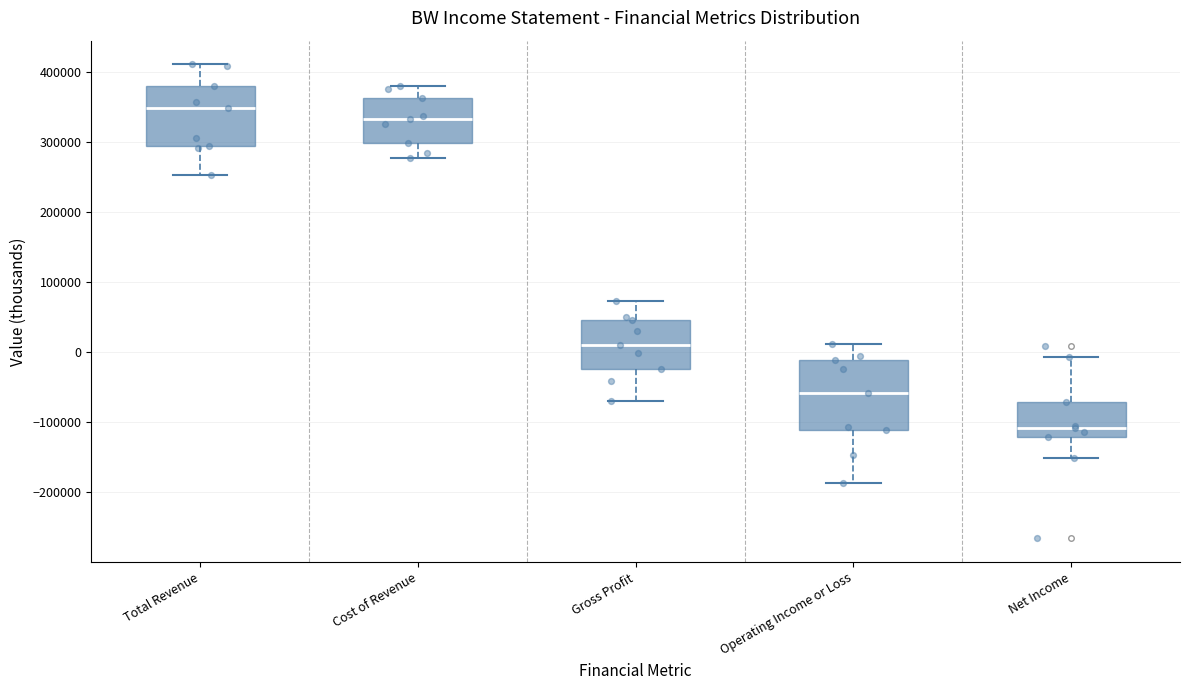

Which box's median line is the lowest?

Net Income